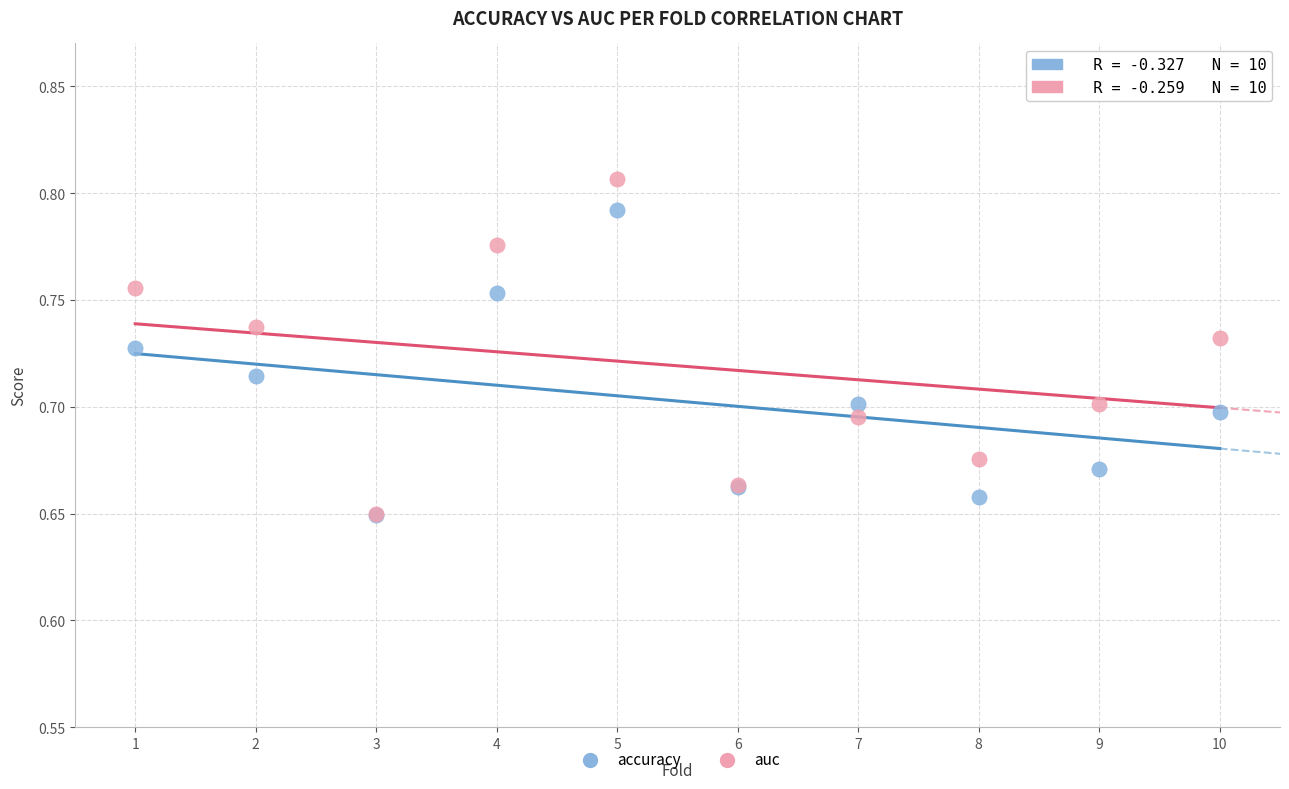

Which series reaches the maximum Y coordinate?

auc